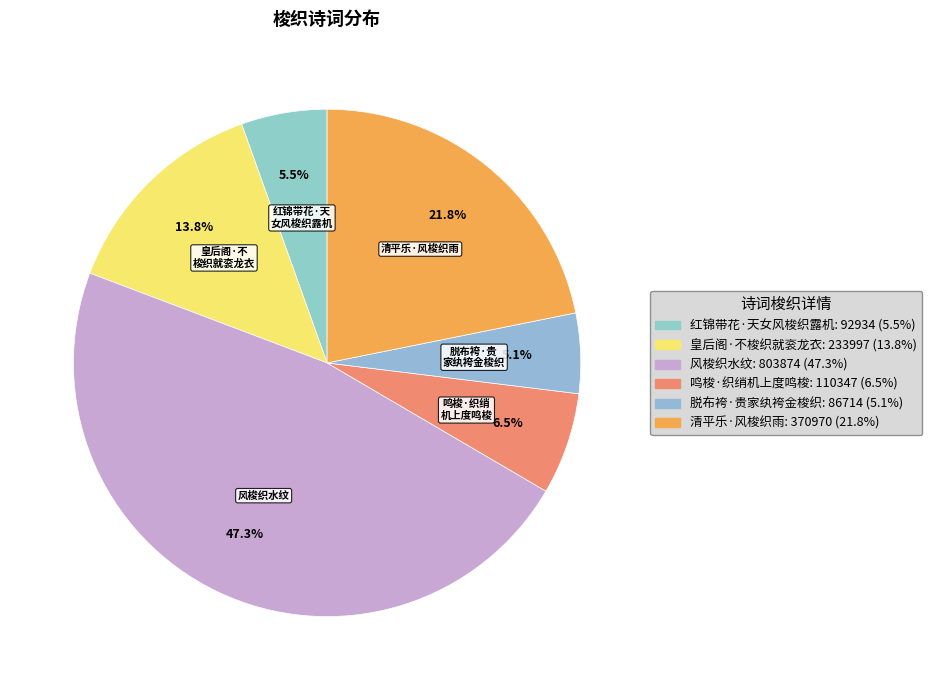

Is there any slice that represents more than half of the pie?

No